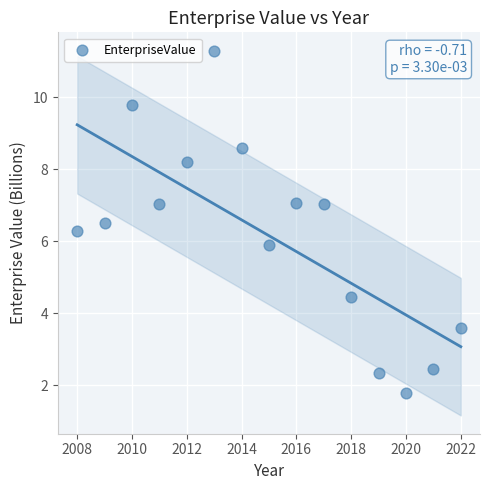

What is the range of X values (max minus min)?

14.0